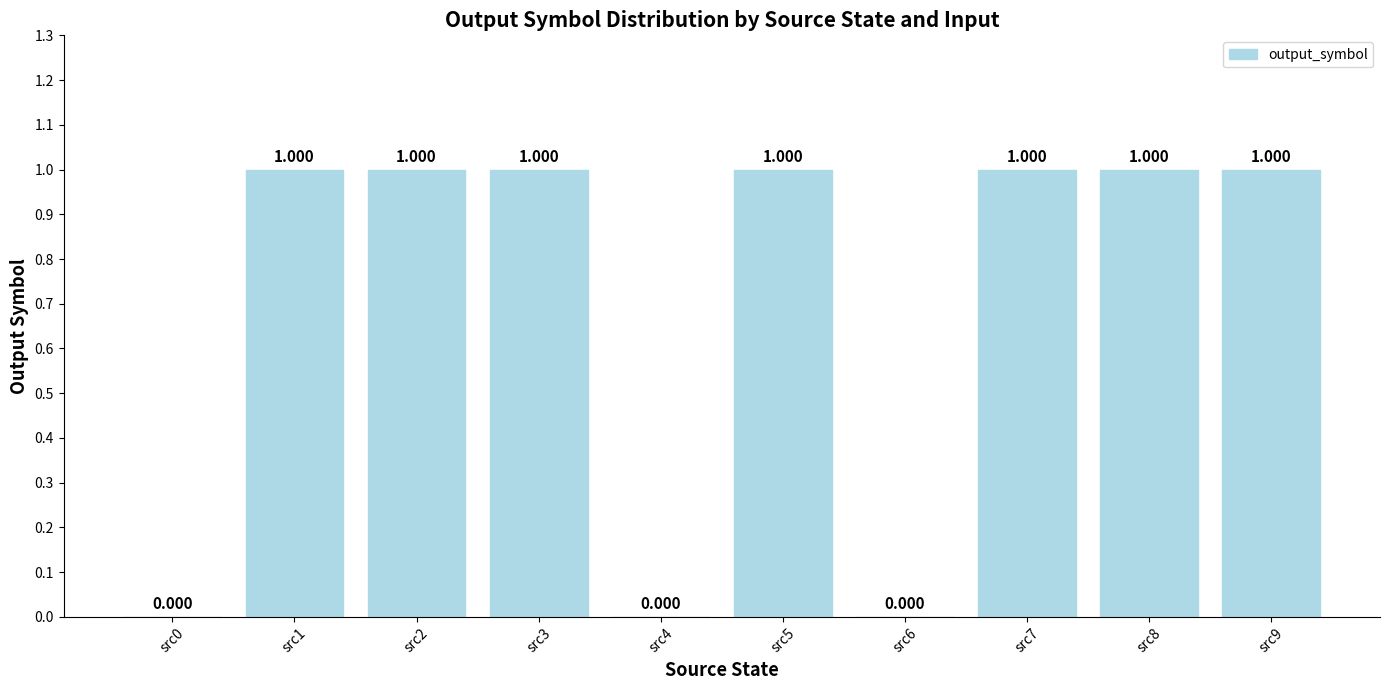

How many data points does each series have?

10